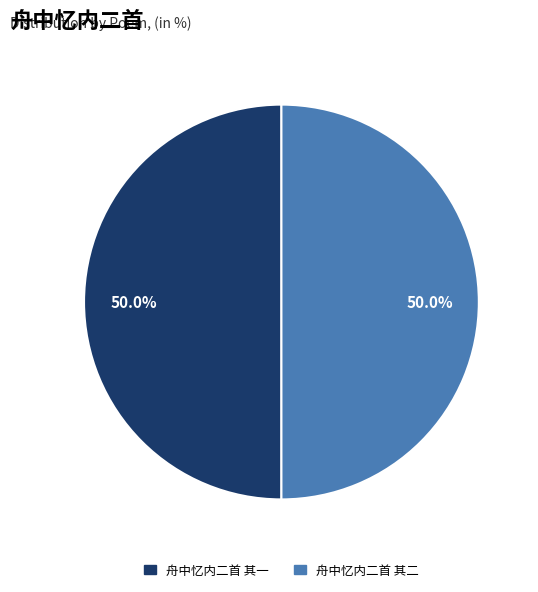

Count the number of slices in the pie.

2